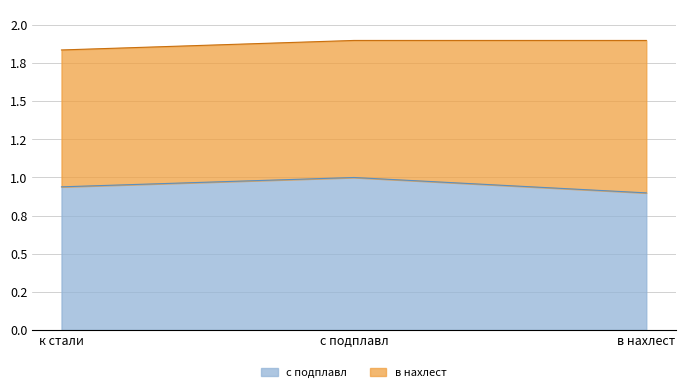

Does the chart have visible grid lines?

Yes